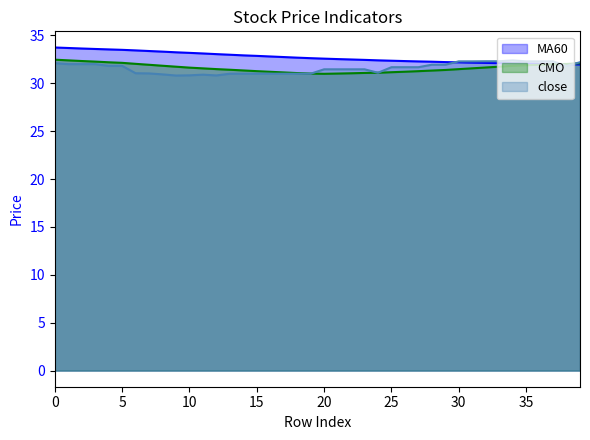

Which has a higher value, 35 or 27?

27